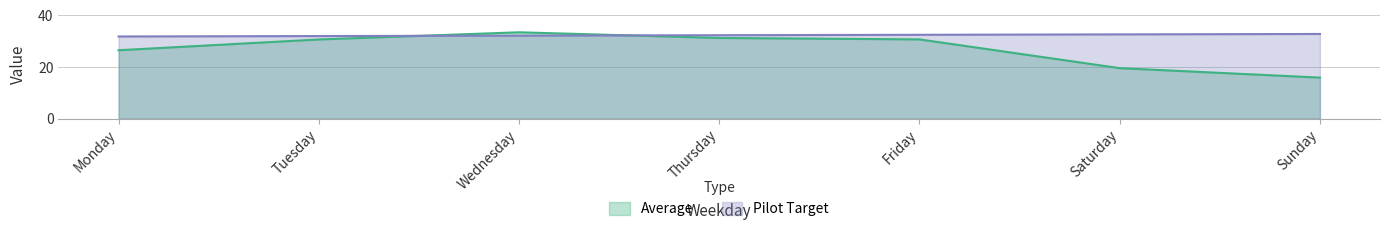

What is the difference between the maximum and minimum values in the Average series?

17.6